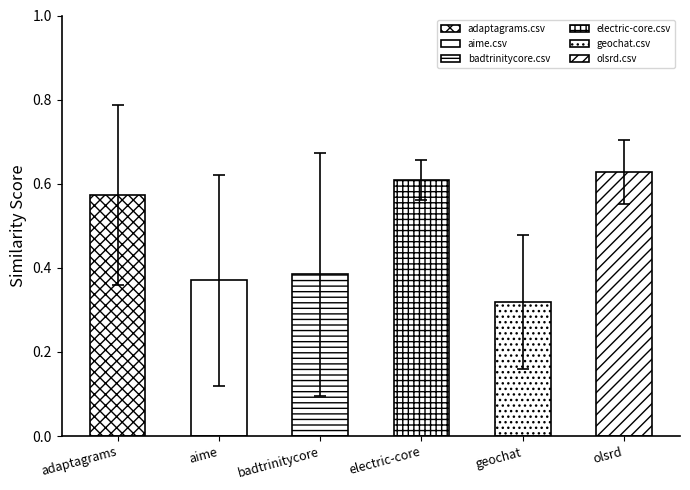

Which series changed the most between badtrinitycore.csv and electric-core.csv?

olsrd.csv